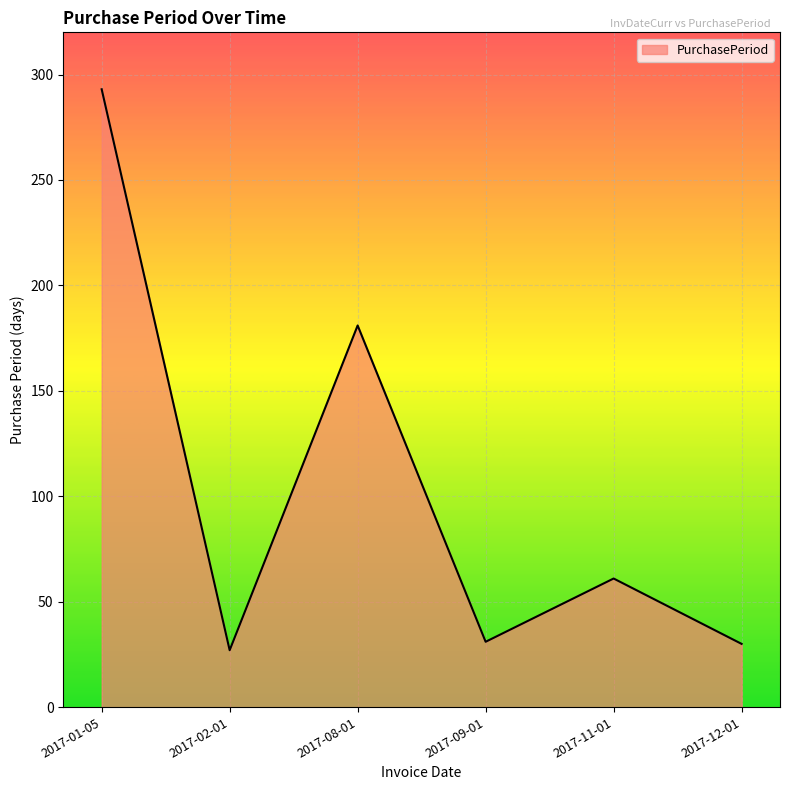

What is the ratio of the value at 2017-09-01 to the value at 2017-08-01?

0.2